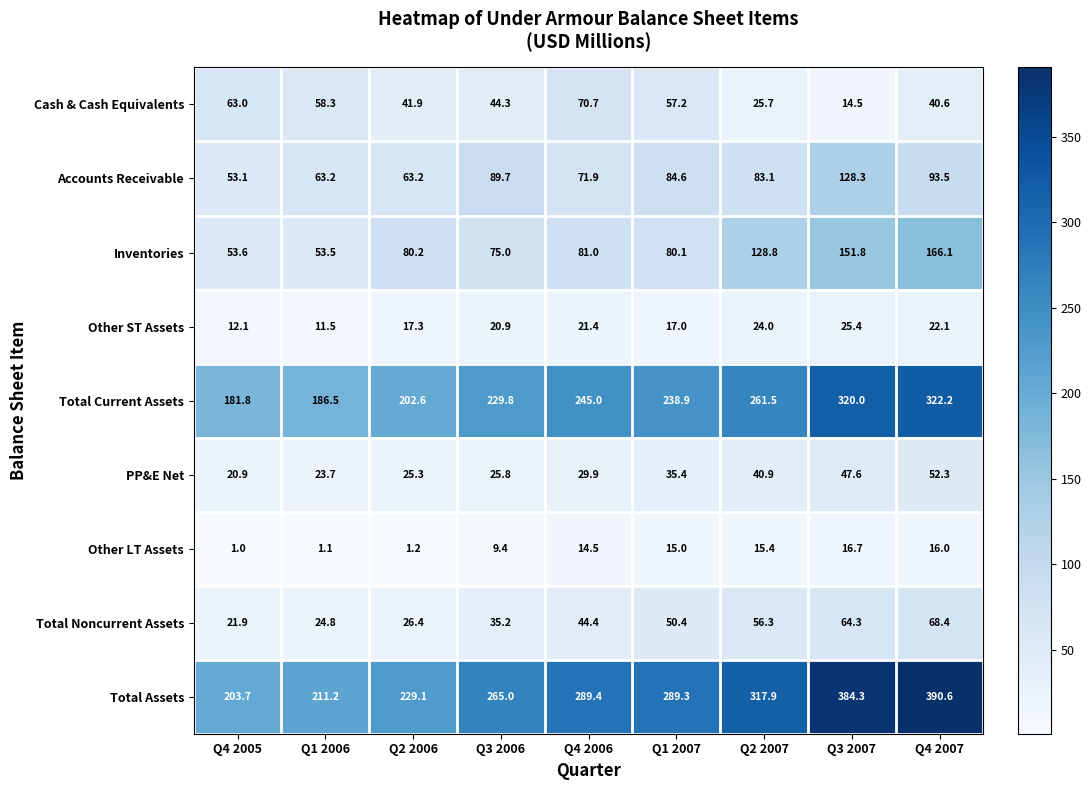

Where does the Total Assets series first go above 289?

Q4 2006